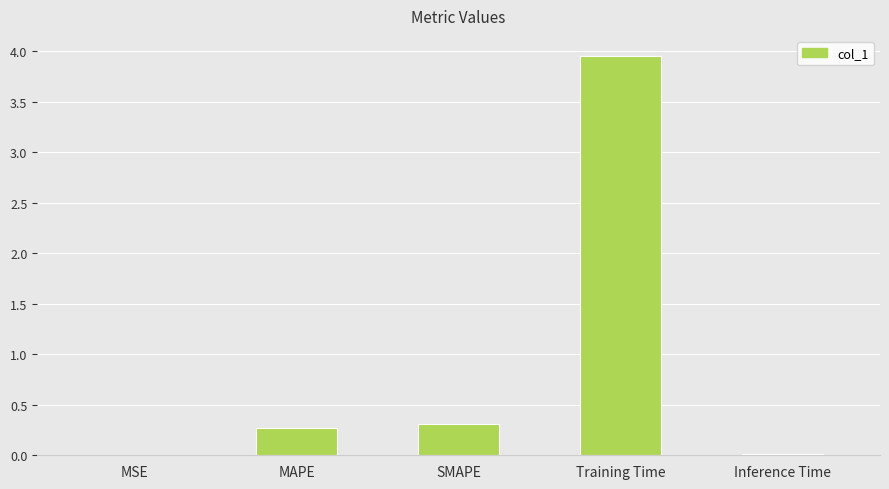

Which has a higher value, Training Time or Inference Time?

Training Time